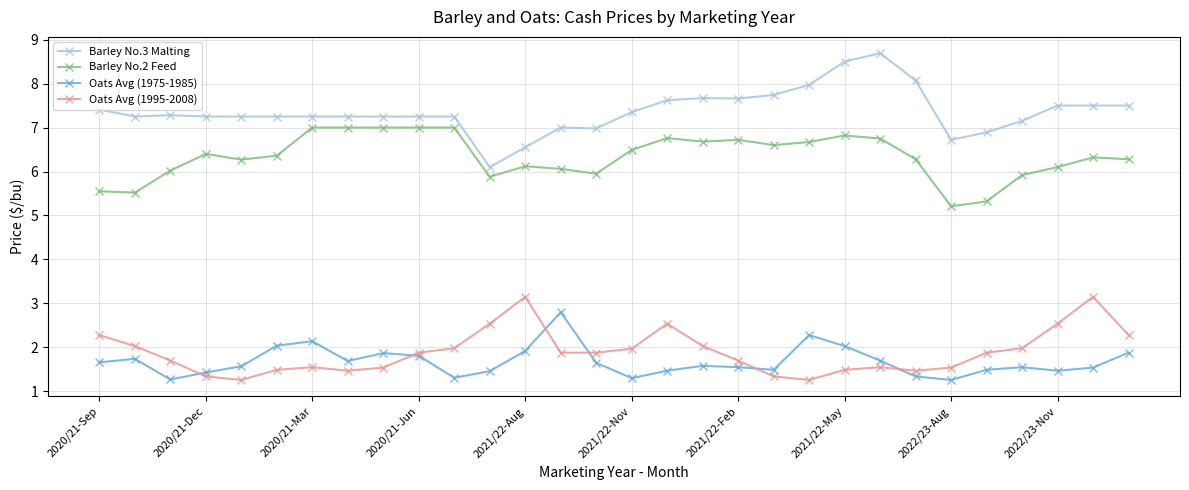

List the series in order of their peak value, highest first.

Barley No.3 Malting, Barley No.2 Feed, Oats Avg (1995-2008), Oats Avg (1975-1985)